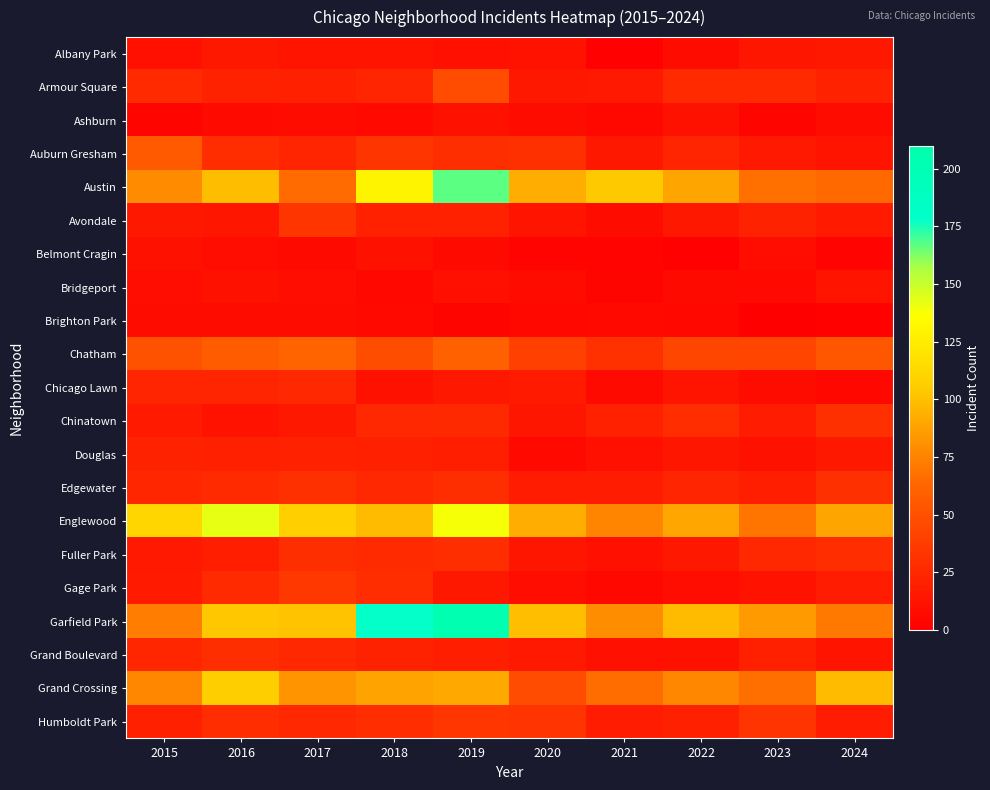

Count the number of data series in this chart.

21